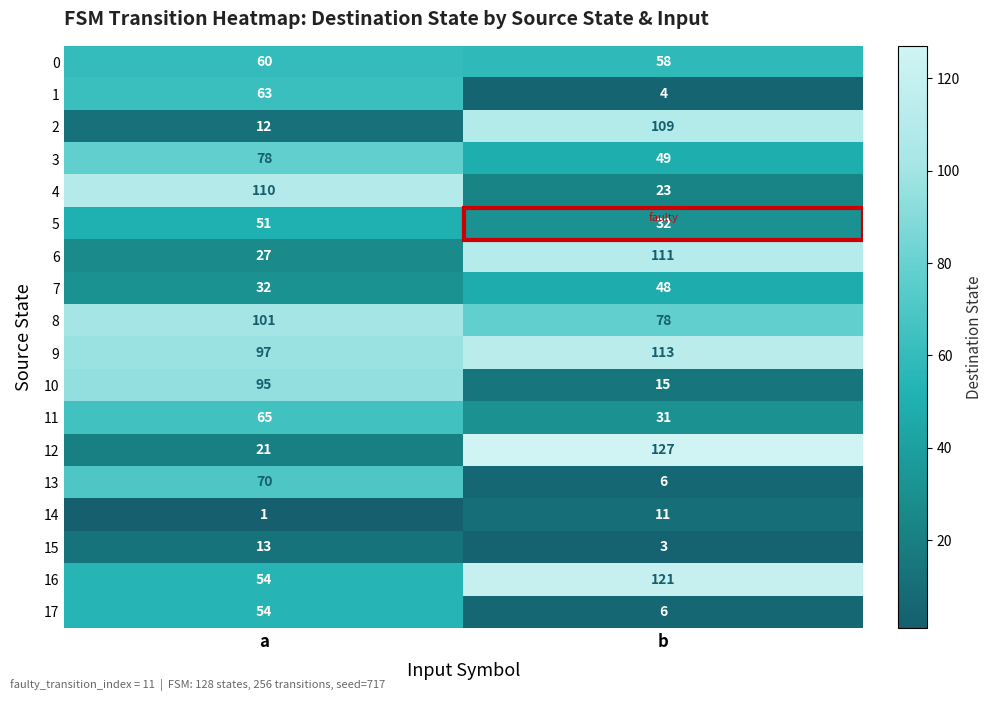

The value of 0 at a is 60. True or false?

True